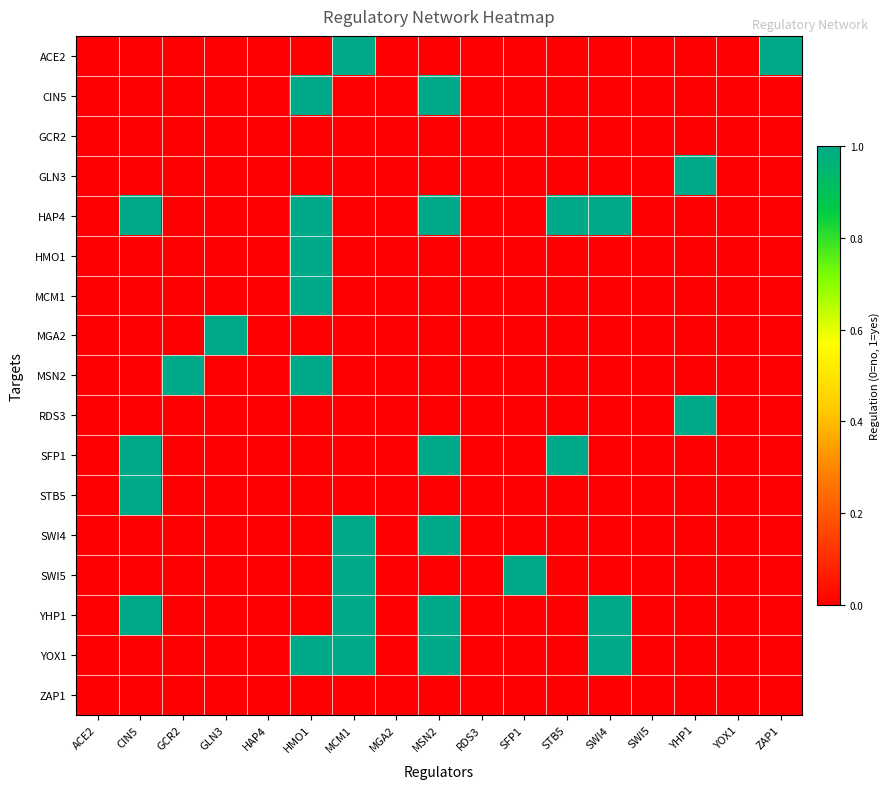

Between ACE2 and STB5, which is larger?

ACE2